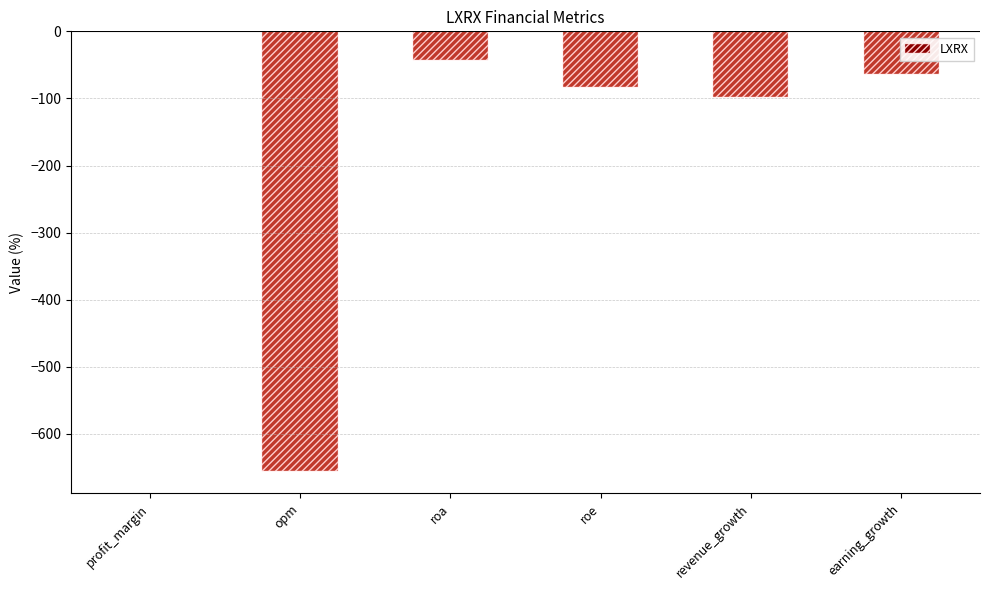

Read the value at roa.

-42.8